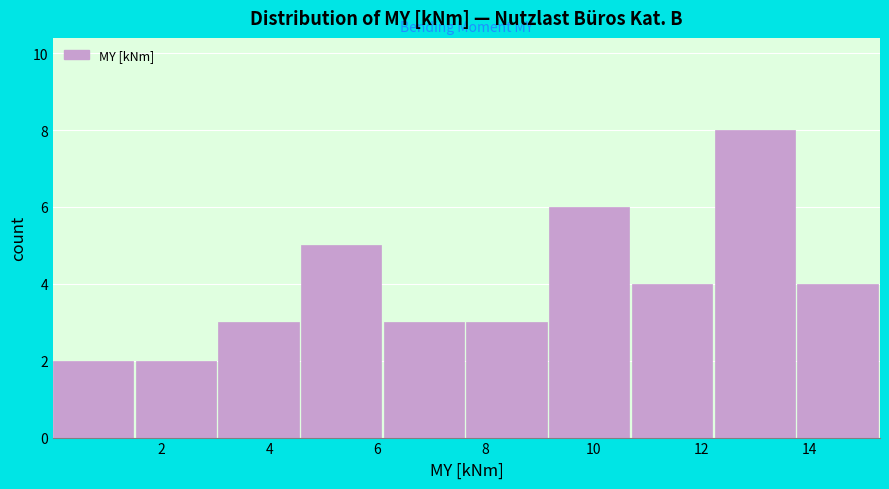

How tall is the bar that spans 1.6 to 3.0 on the x-axis? Neither the bar edges nor the heights are printed on the chart, so give them approximately, as read against the axes.

2